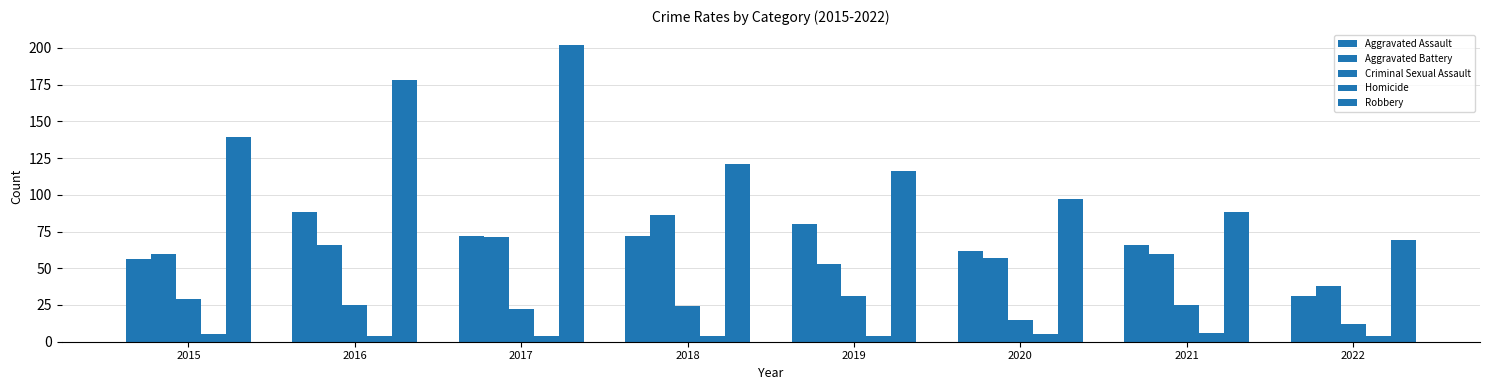

What is the value of the Homicide bar at the 7th from the left?

6